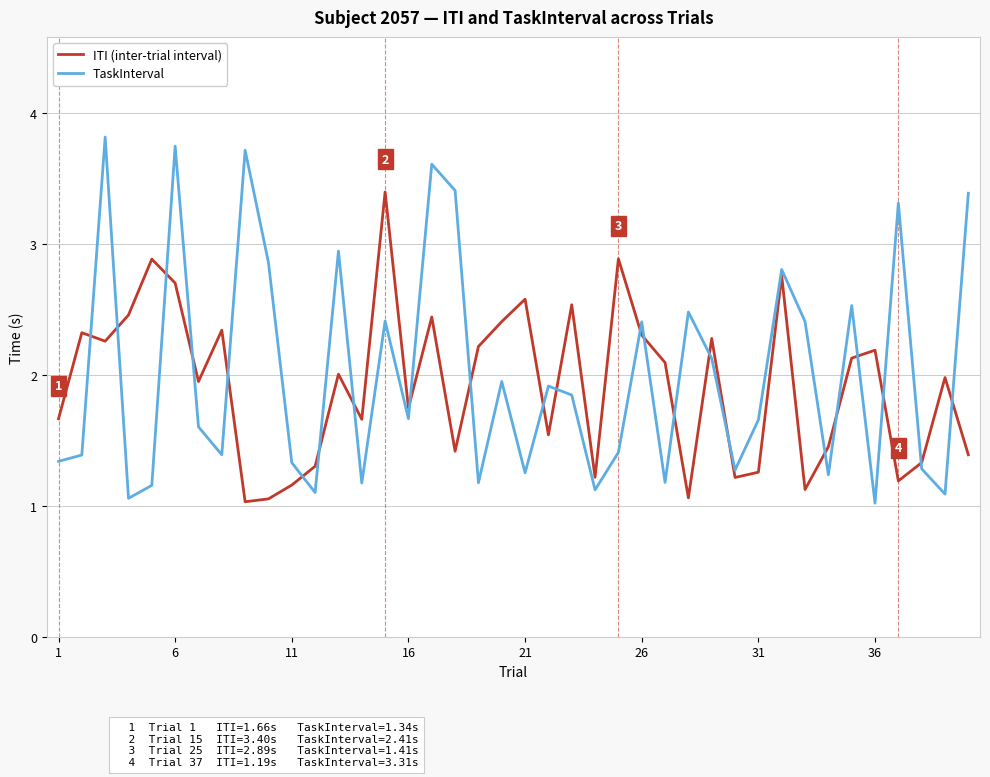

What is the smallest value displayed?

1.0